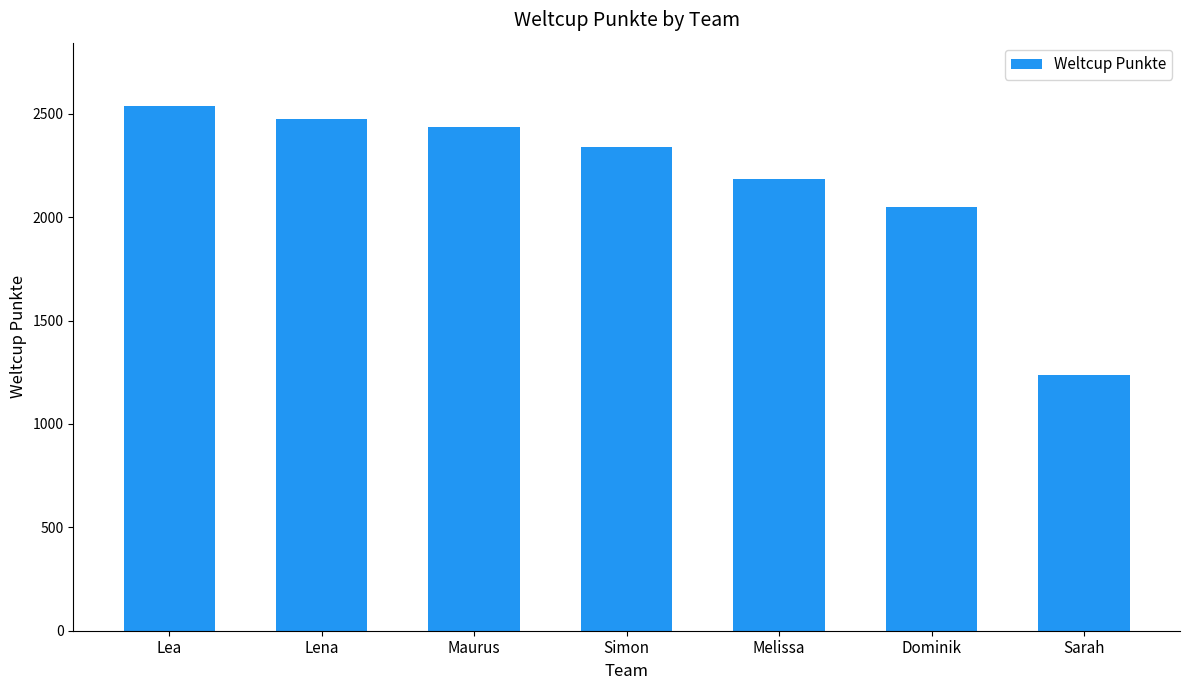

What is the label of the 4th bar from the right?

Simon